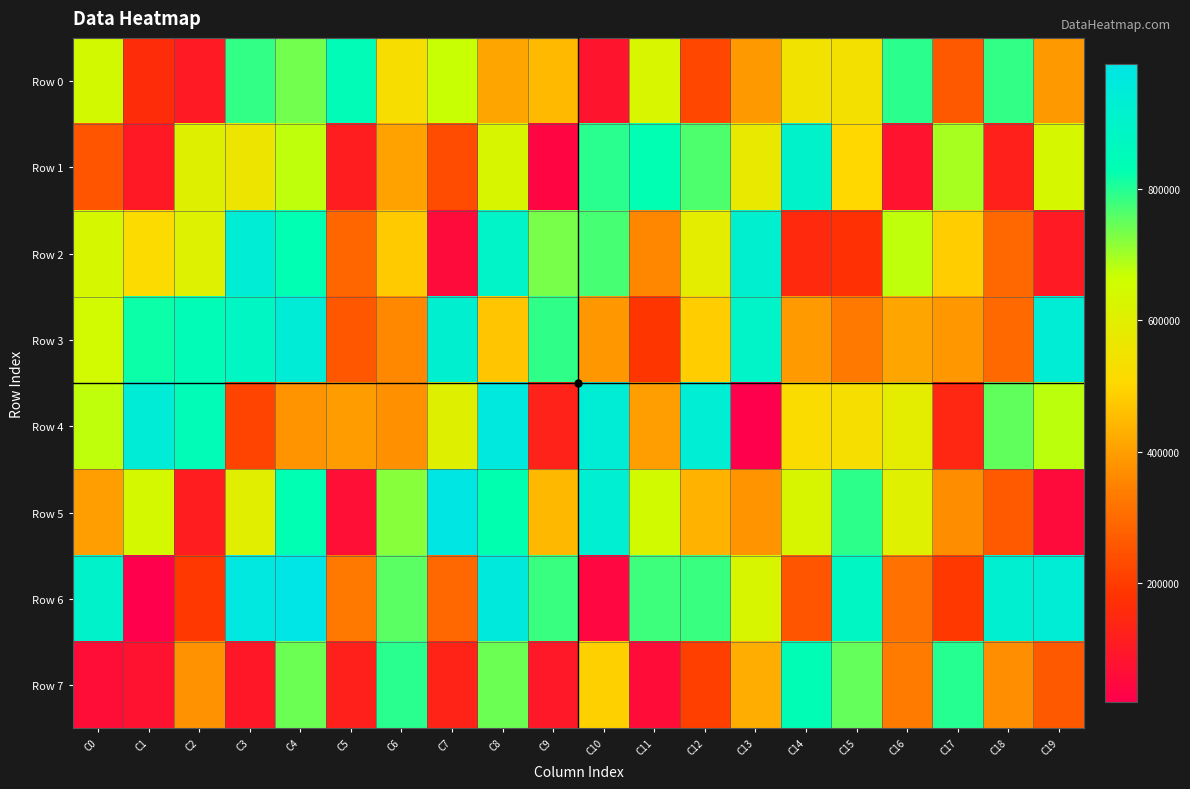

Reading right to left, extract all data points from this chart.

Row 0: C19=389918	C18=787251	C17=261398	C16=793641	C15=537226	C14=546355	C13=388611	C12=224737	C11=629266	C10=85914	C9=449495	C8=411327	C7=668596	C6=523568	C5=841802	C4=736397	C3=788380	C2=104853	C1=160783	C0=643704
Row 1: C19=635428	C18=124128	C17=693930	C16=80456	C15=502540	C14=907349	C13=572764	C12=765714	C11=828610	C10=794364	C9=39697	C8=624031	C7=233416	C6=406570	C5=113515	C4=675704	C3=560100	C2=606291	C1=100544	C0=252359
Row 2: C19=103845	C18=294040	C17=484808	C16=676573	C15=173917	C14=150265	C13=918633	C12=588727	C11=357594	C10=770182	C9=731798	C8=895720	C7=55932	C6=479734	C5=287875	C4=829248	C3=938908	C2=608822	C1=514314	C0=633251
Row 3: C19=938470	C18=295894	C17=384830	C16=411785	C15=328155	C14=392550	C13=896074	C12=483429	C11=186358	C10=387296	C9=790052	C8=469391	C7=919440	C6=359181	C5=257992	C4=945050	C3=879234	C2=841431	C1=818741	C0=645222
Row 4: C19=677547	C18=750639	C17=144493	C16=586016	C15=528875	C14=518034	C13=18515	C12=932609	C11=398255	C10=938235	C9=129131	C8=965462	C7=604929	C6=373846	C5=396350	C4=377702	C3=214790	C2=840437	C1=944420	C0=675291
Row 5: C19=55663	C18=264081	C17=368191	C16=604432	C15=791607	C14=626751	C13=378060	C12=434165	C11=646977	C10=929151	C9=446479	C8=825354	C7=980716	C6=718636	C5=64676	C4=830493	C3=597414	C2=114971	C1=640238	C0=398819
Row 6: C19=938137	C18=924173	C17=192978	C16=313774	C15=882032	C14=254499	C13=626684	C12=781643	C11=778856	C10=43472	C9=781808	C8=962000	C7=294007	C6=754455	C5=330245	C4=989641	C3=969445	C2=190849	C1=20023	C0=907538
Row 7: C19=262066	C18=370887	C17=796329	C16=334689	C15=747073	C14=836040	C13=425613	C12=207618	C11=60187	C10=489229	C9=96296	C8=741278	C7=130801	C6=794954	C5=122199	C4=741523	C3=95661	C2=376129	C1=77502	C0=62852